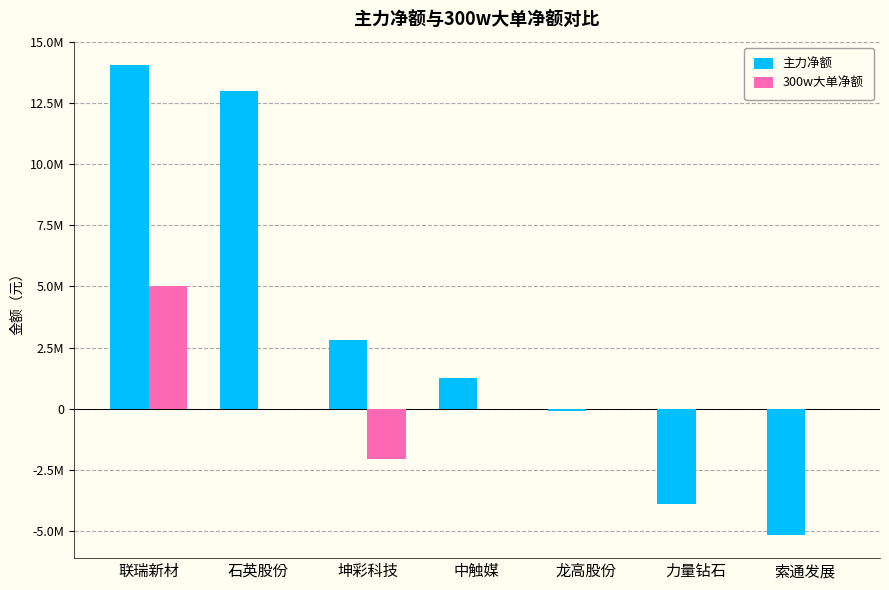

Rank the categories by 主力净额 value from highest to lowest.

联瑞新材, 石英股份, 坤彩科技, 中触媒, 龙高股份, 力量钻石, 索通发展